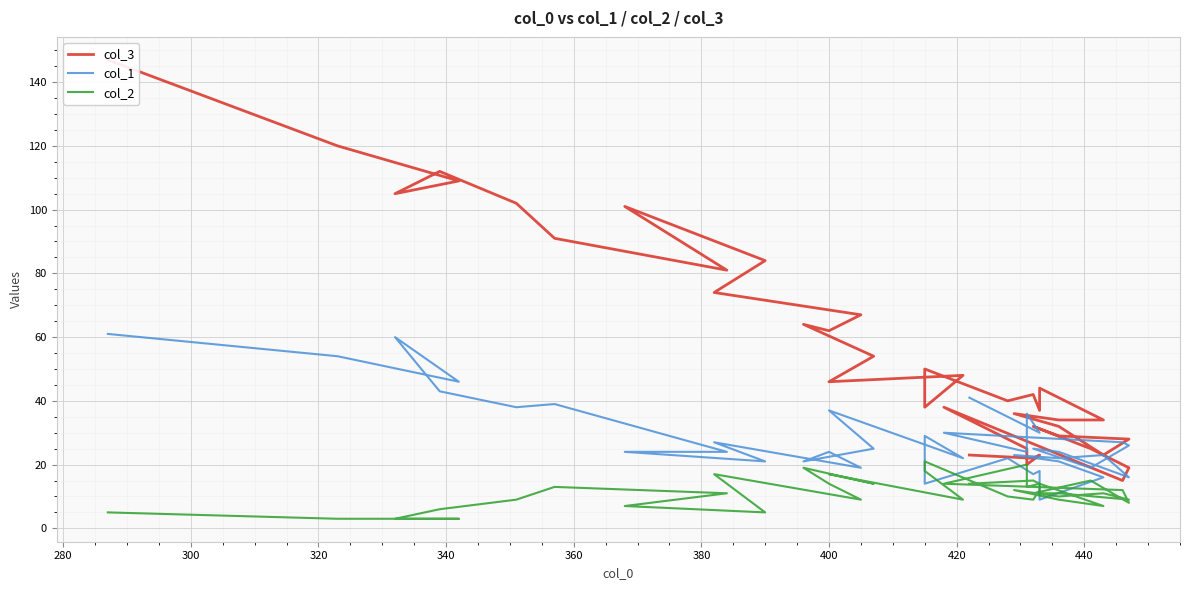

In col_1, how many points are lower than both neighbors (excluding endpoints)?

14